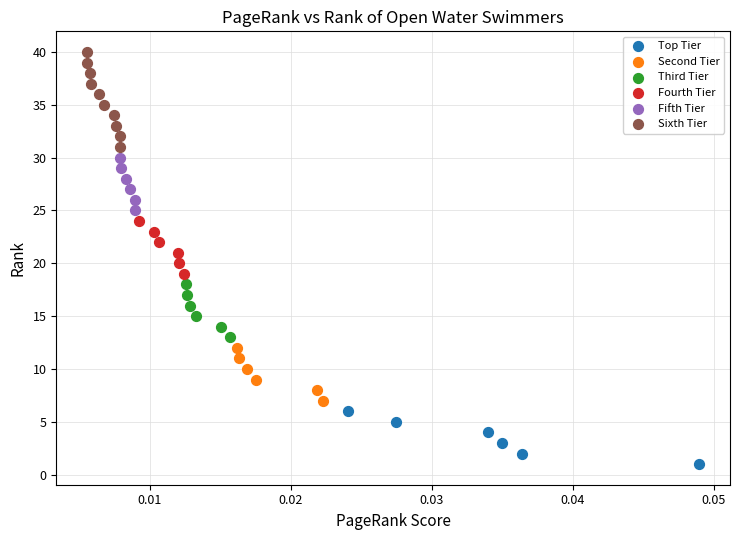

Which series contains the highest Y value?

Sixth Tier